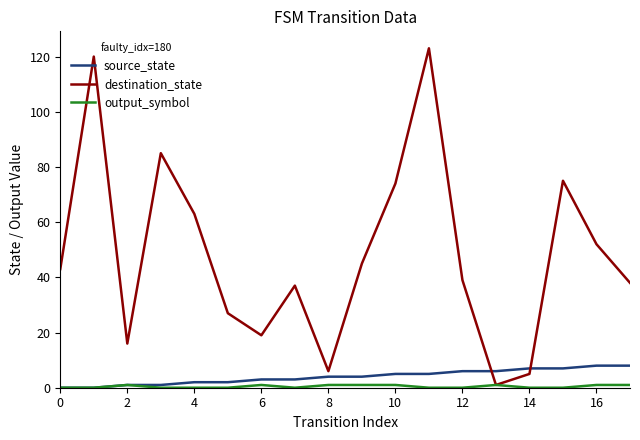

In destination_state, how many points are higher than both neighbors (excluding endpoints)?

5